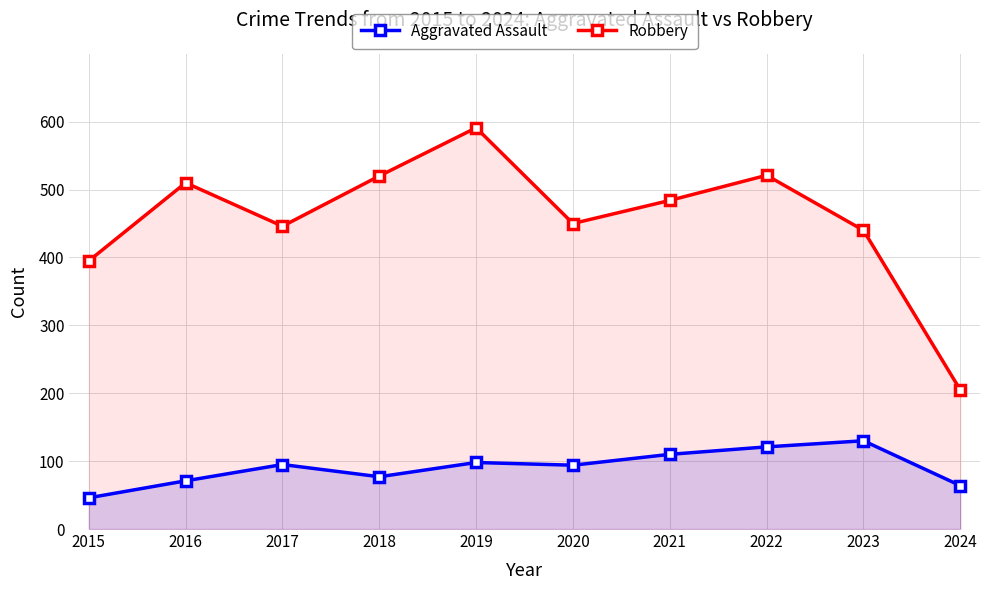

Where is the first local maximum for Aggravated Assault?

2017